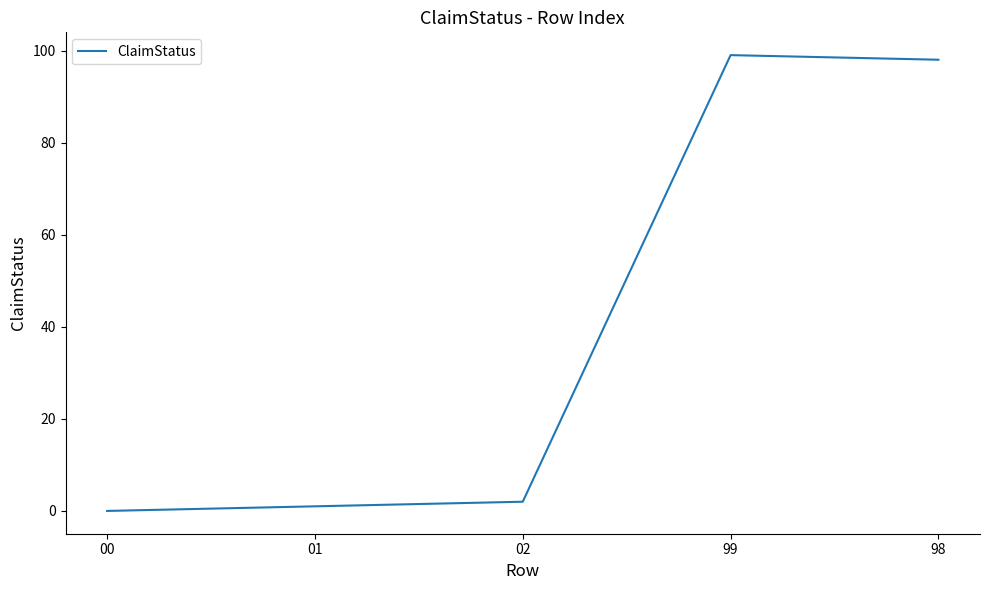

Rank the categories by value from lowest to highest.

00, 01, 02, 98, 99